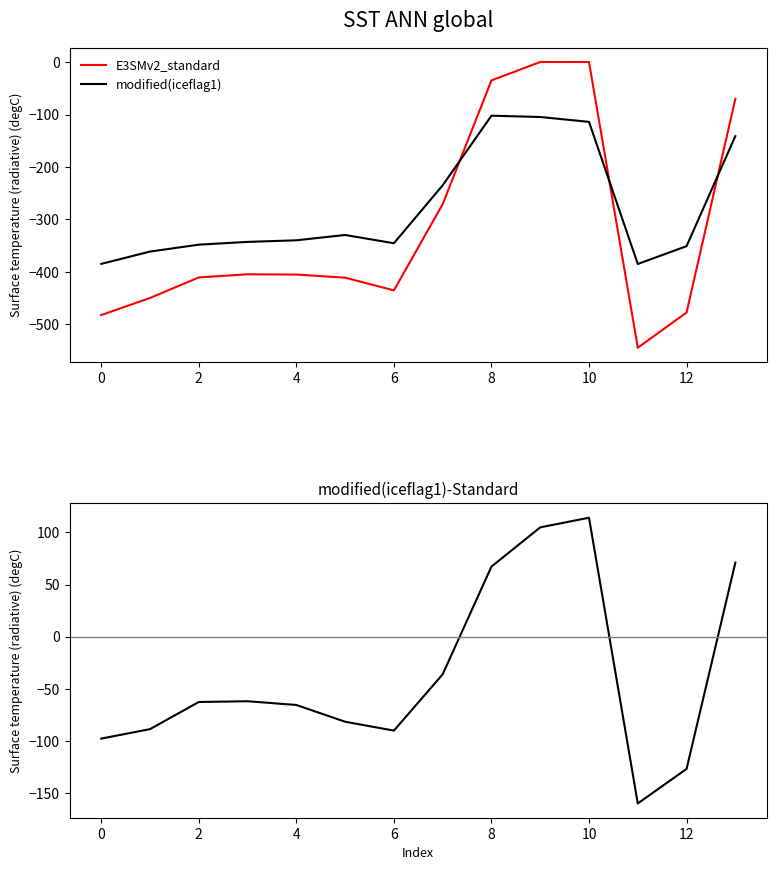

How many values in the modified(iceflag1) series exceed -339?

6